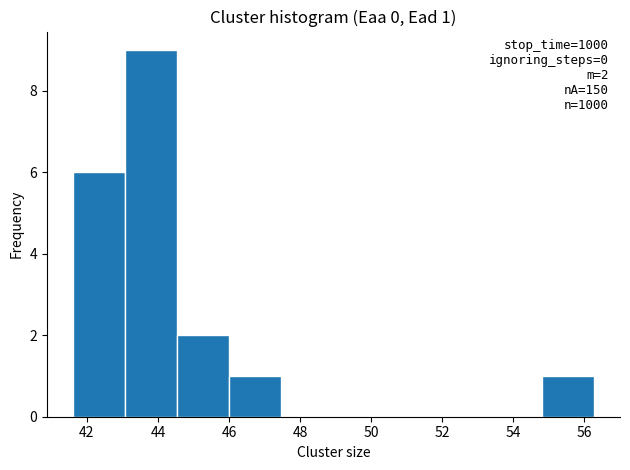

Over which range of the x-axis is the bar tallest?

43.0 to 44.6